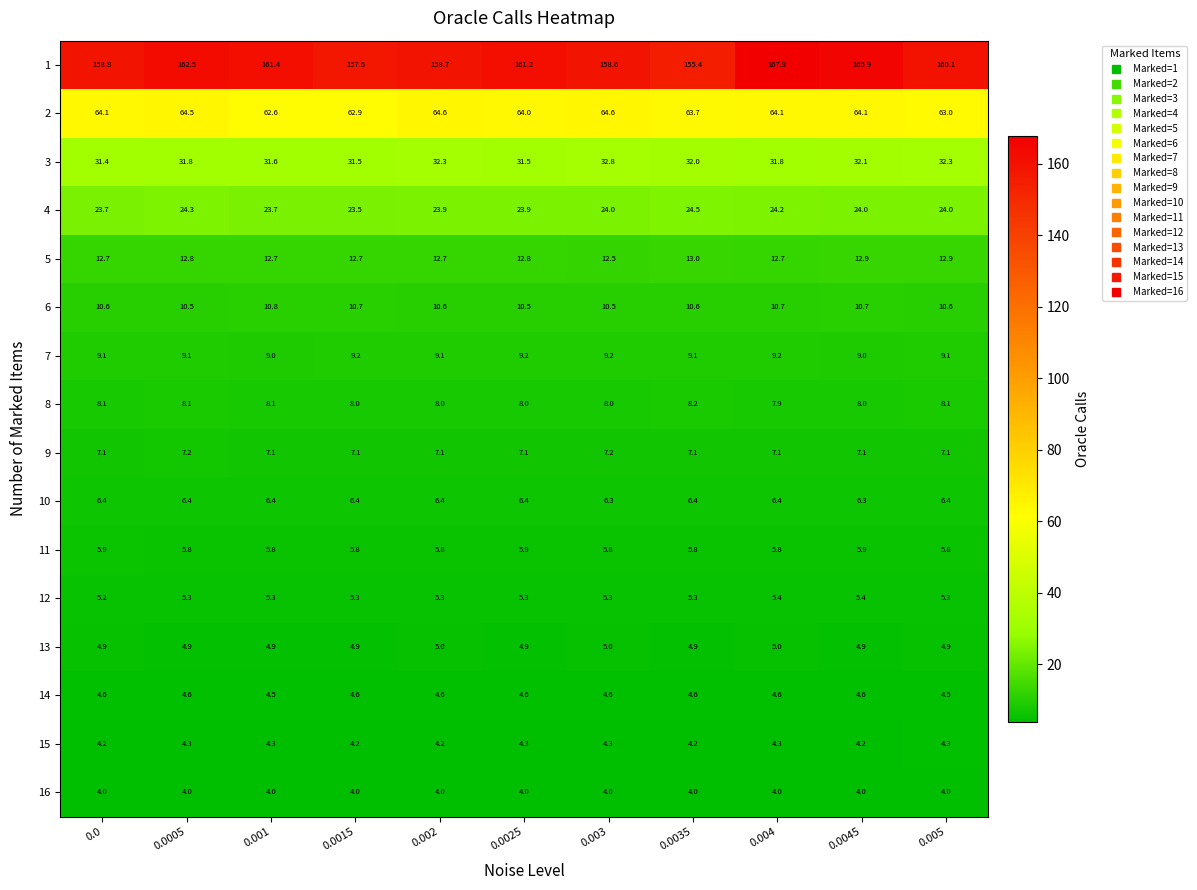

Which series has the largest range (max minus min)?

1